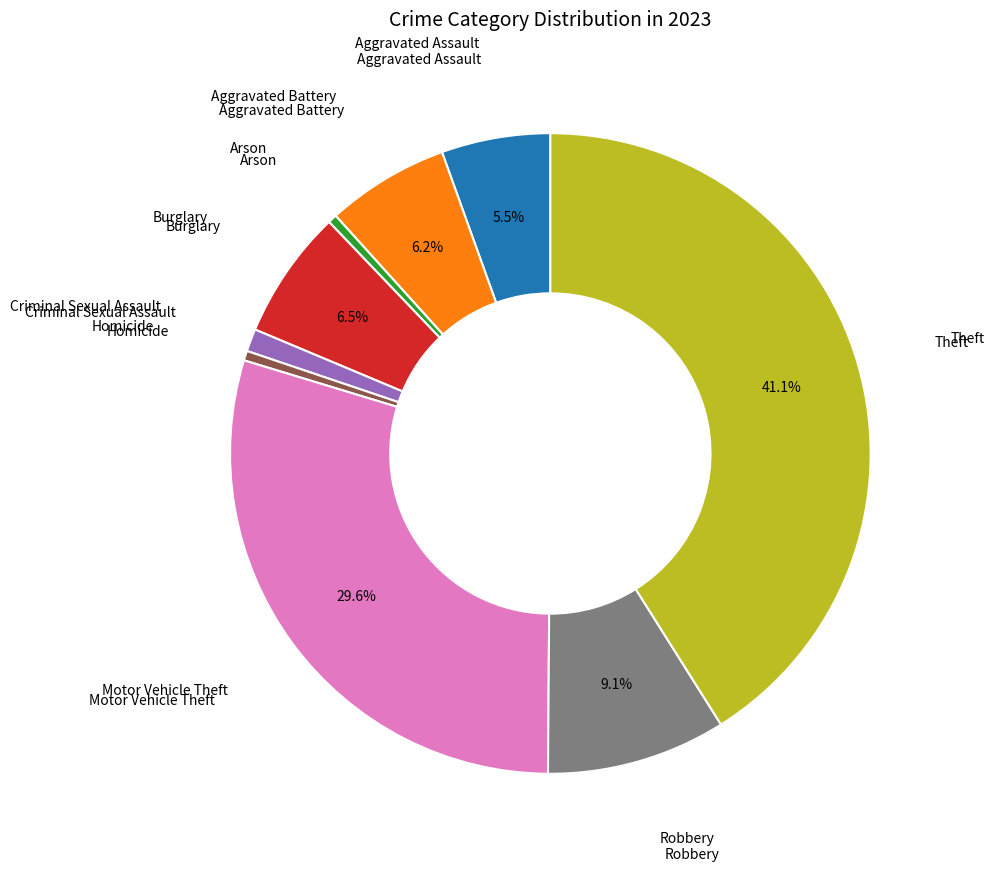

Is there any slice that represents more than half of the pie?

No